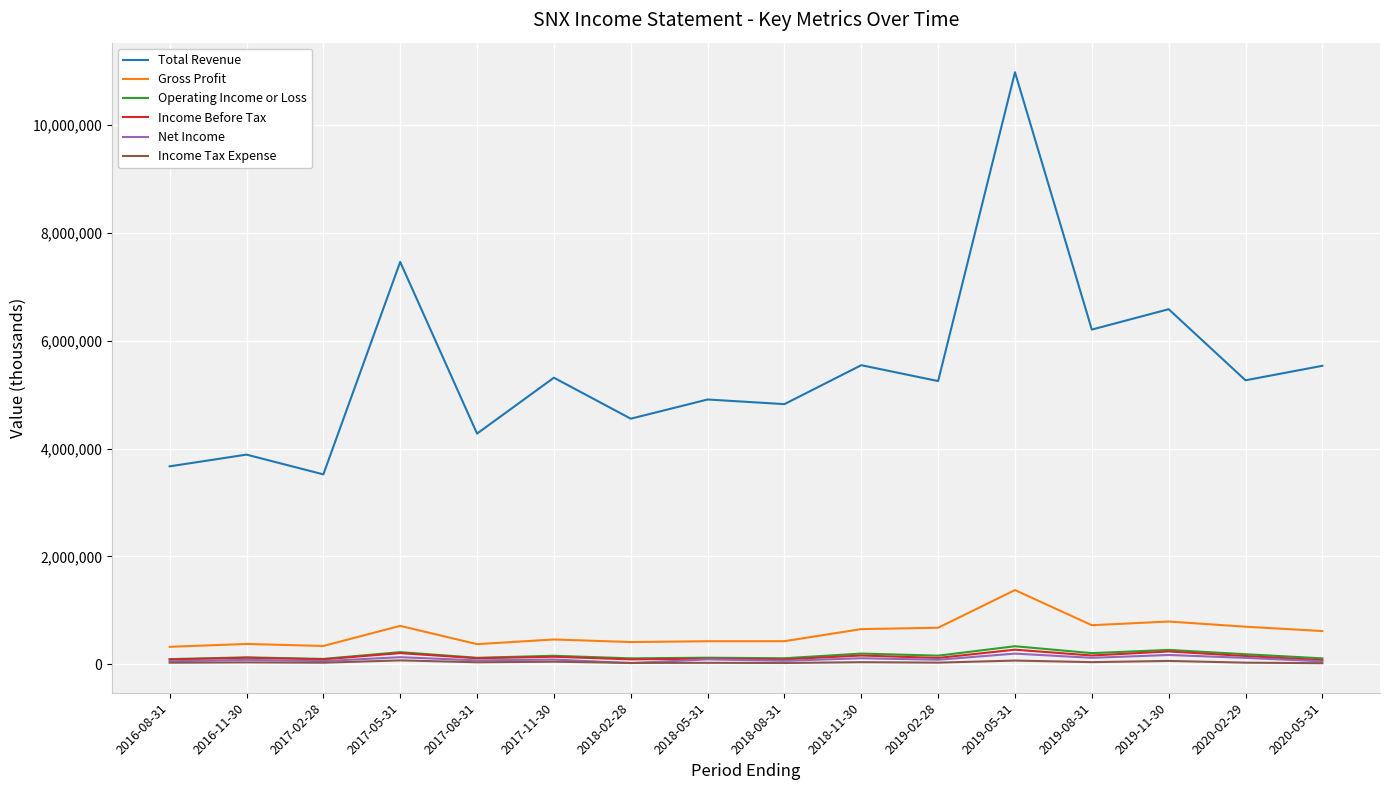

Is it true that Total Revenue equals 6581300 at 2019-11-30?

True